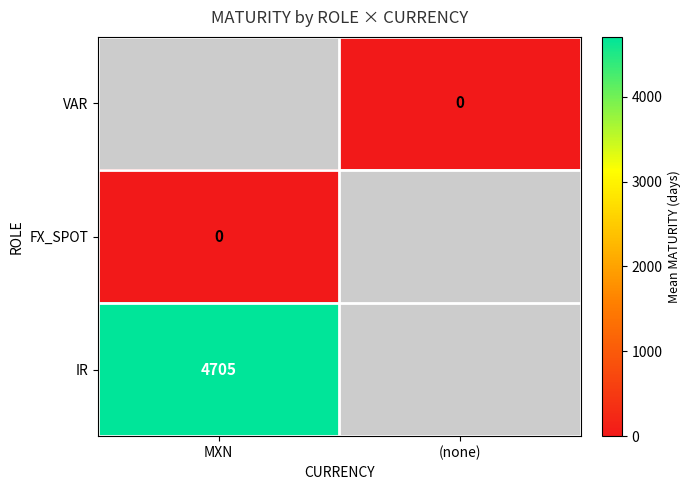

The IR series shows 2385 at MXN. True or false?

False